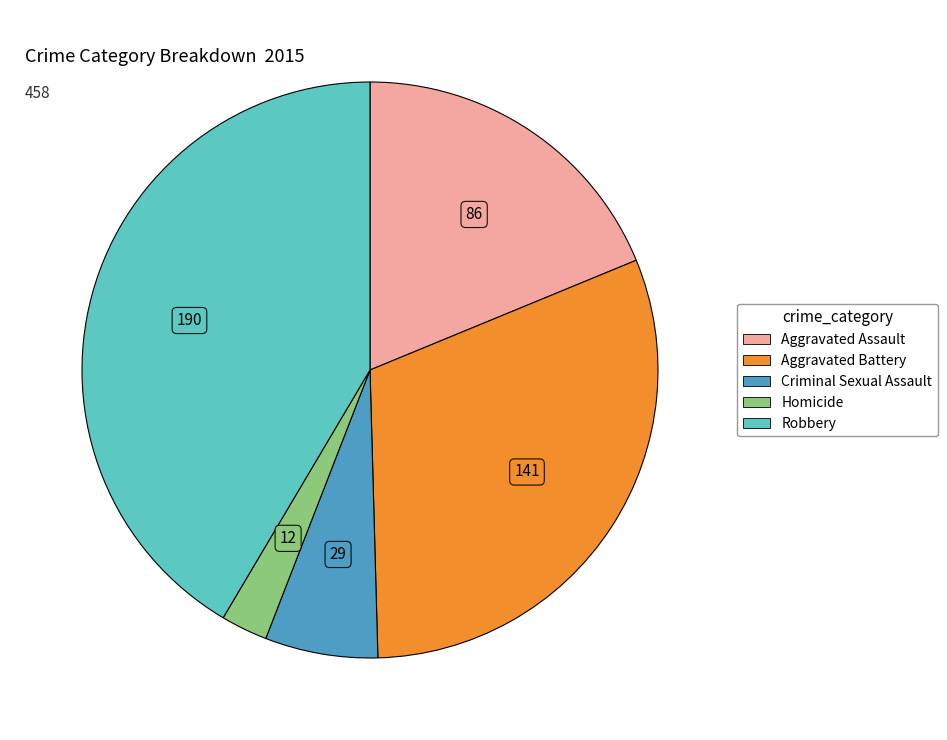

Which has a higher value, Aggravated Battery or Criminal Sexual Assault?

Aggravated Battery